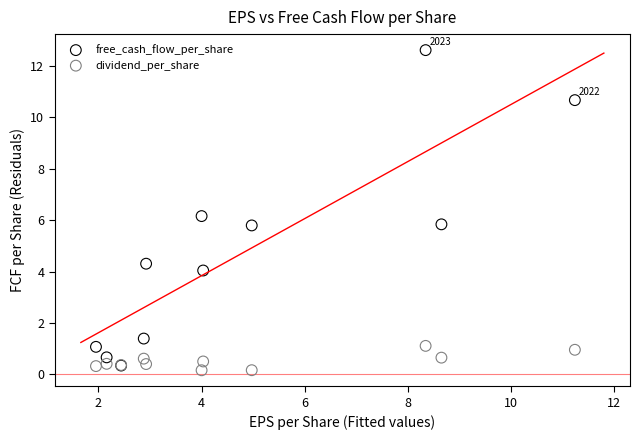

What are all the series names shown in the legend?

free_cash_flow_per_share, dividend_per_share